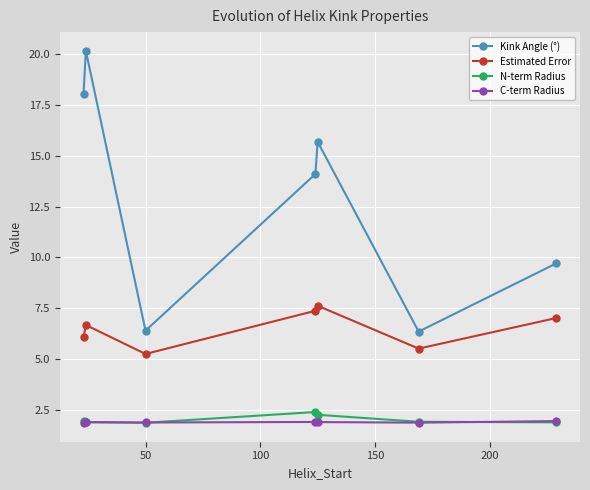

Which series has the largest total across all categories?

Kink Angle (°)